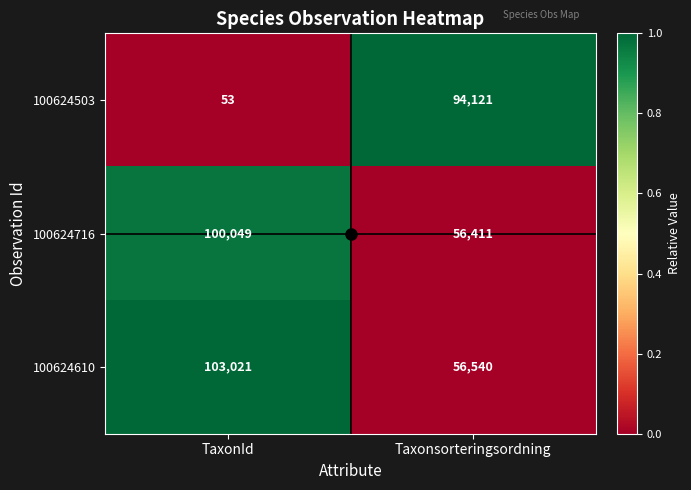

At which label does 100624503 reach its peak?

Taxonsorteringsordning